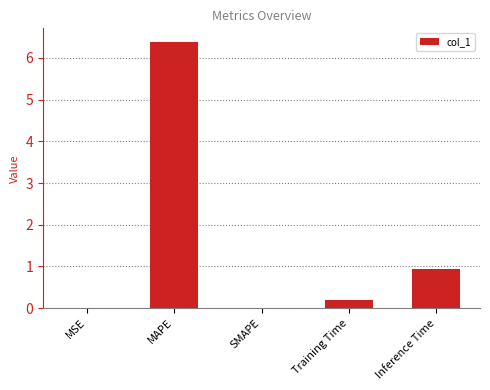

True or false: the data shows 0.0 at SMAPE.

True